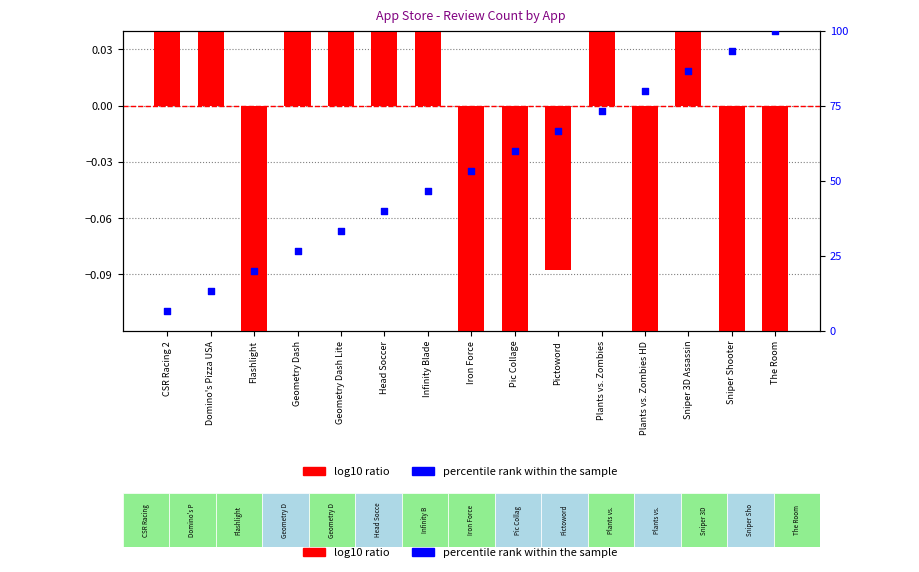

Which series contains the highest Y value?

percentile rank within the sample